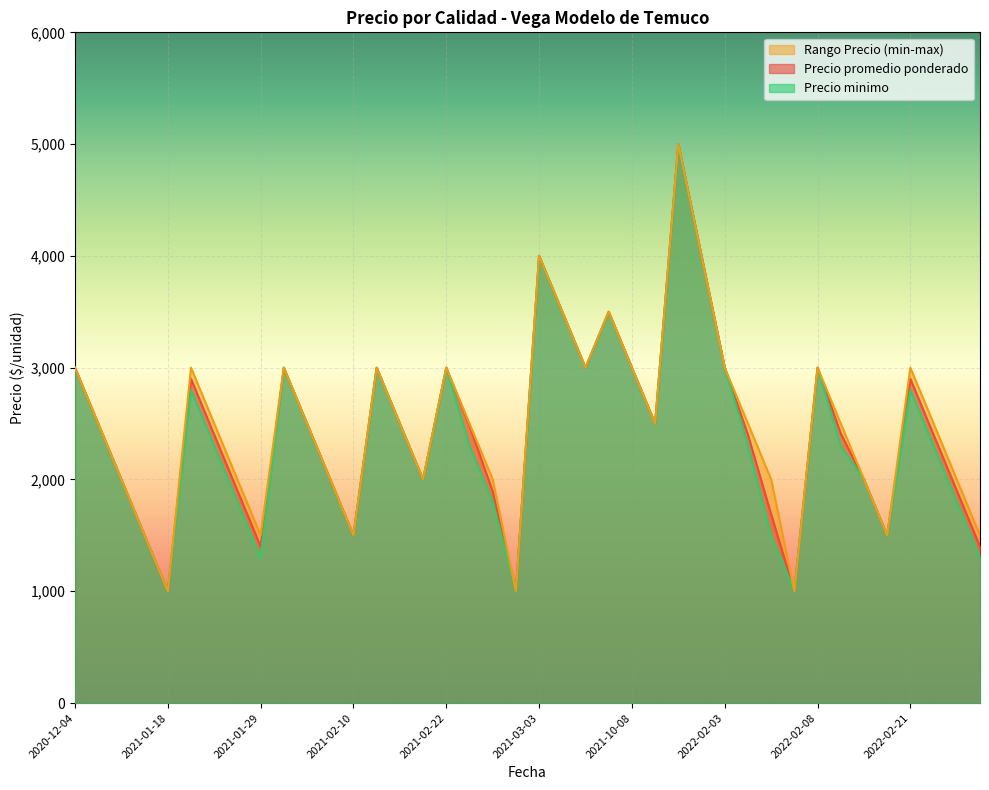

What is the minimum value for Precio promedio ponderado?

1000